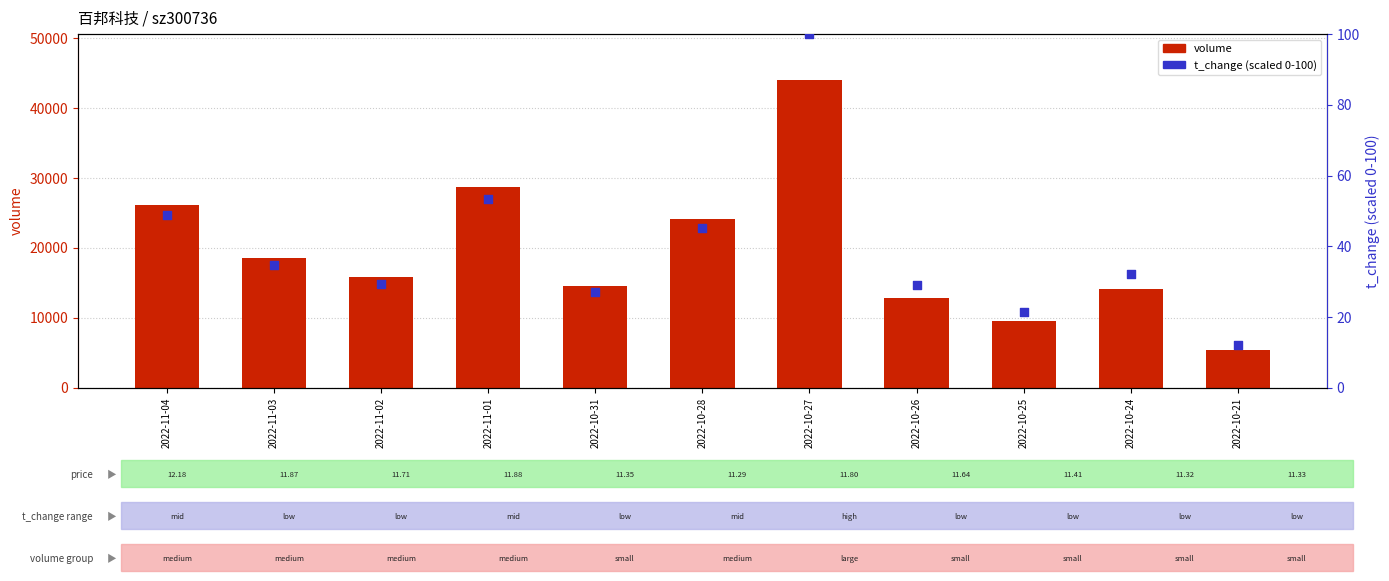

At which category is the sum across all series the highest?

2022-10-27